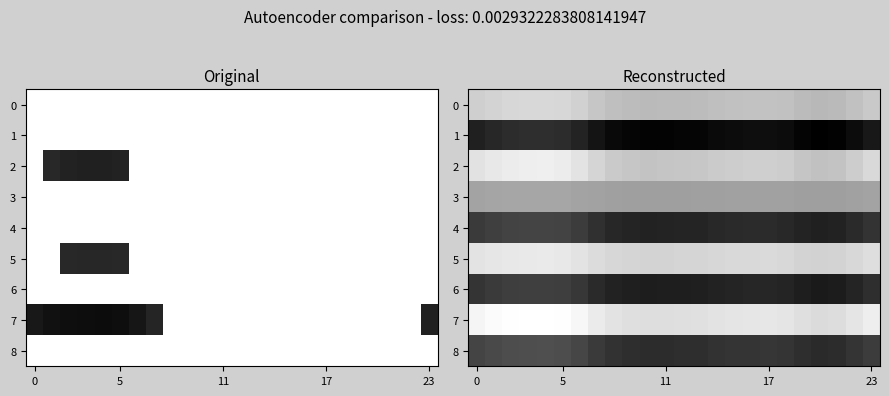

What is the maximum value for 0?

1.0